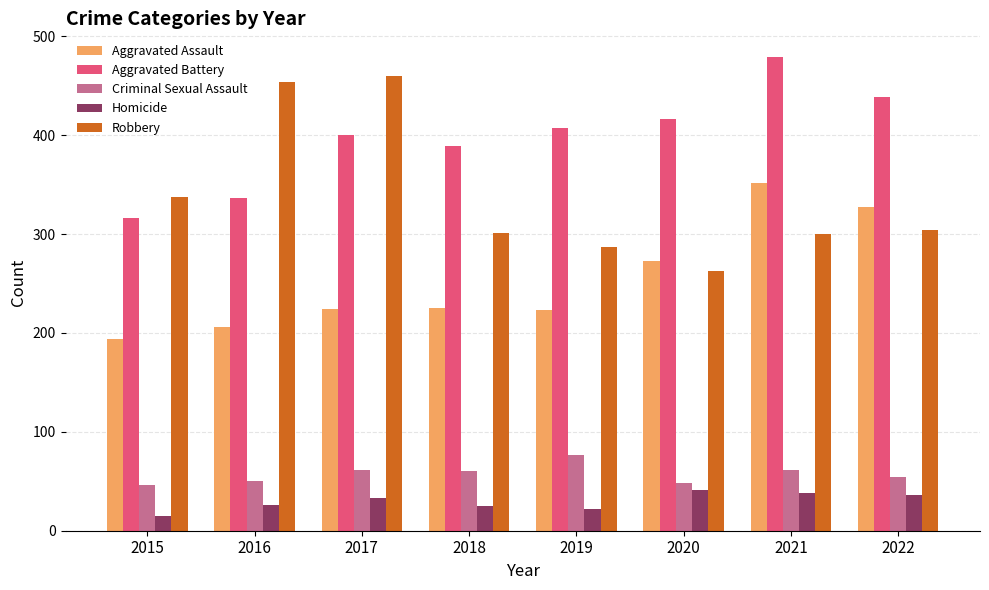

Between 2017 and 2020, which series saw the biggest shift?

Robbery